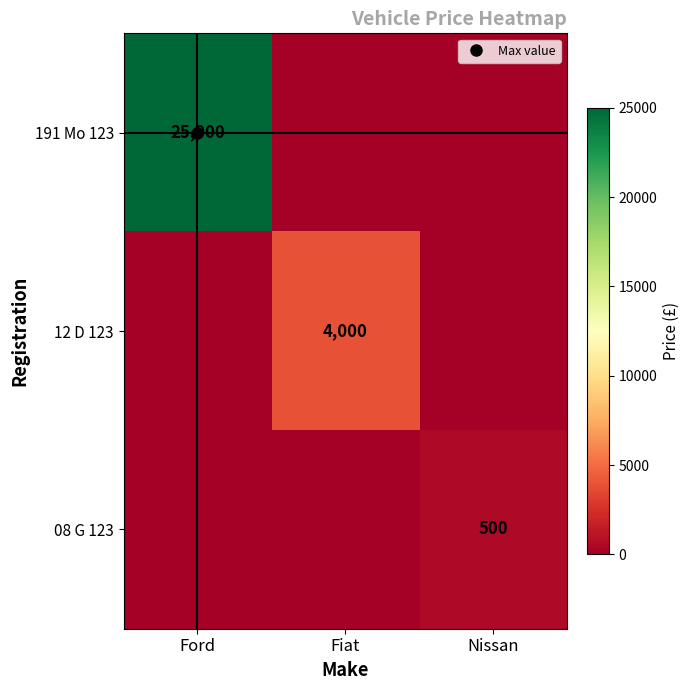

Which category has the highest value in the 12 D 123 series?

Fiat